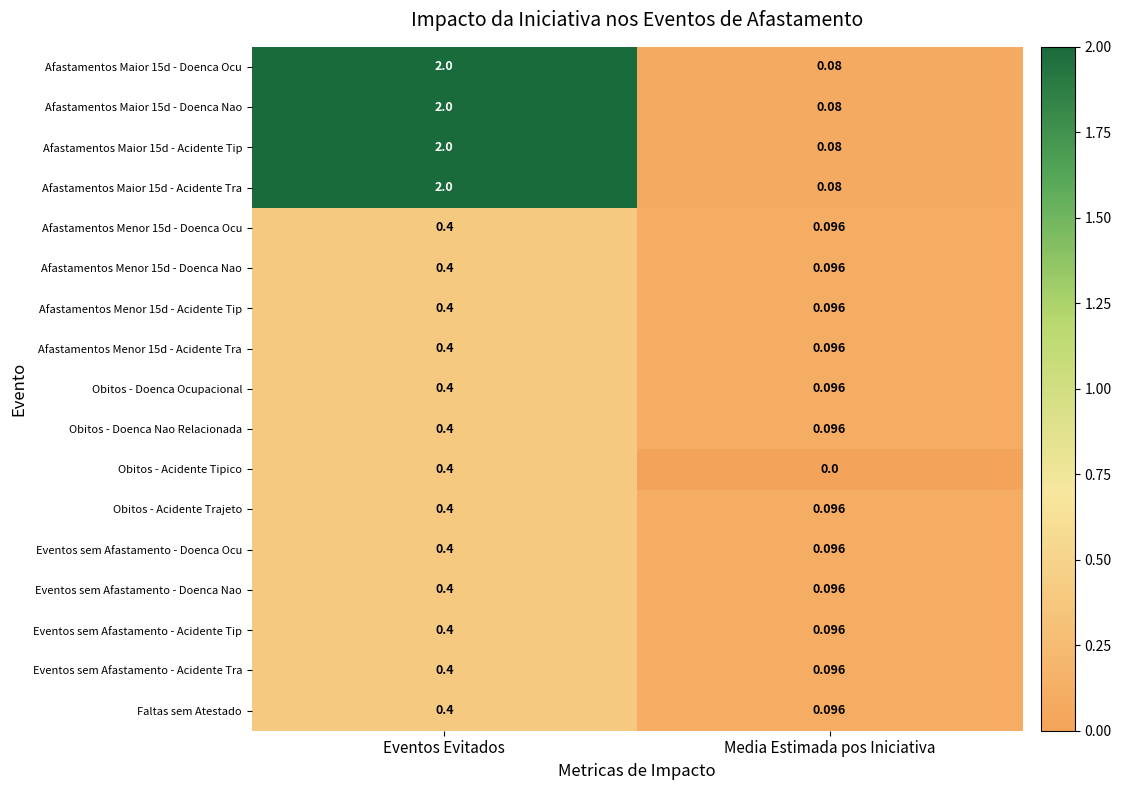

Is the value of Obitos - Doenca Nao Relacionada at Eventos Evitados greater than the value of Afastamentos Menor 15d - Acidente Tra at Media Estimada pos Iniciativa?

Yes